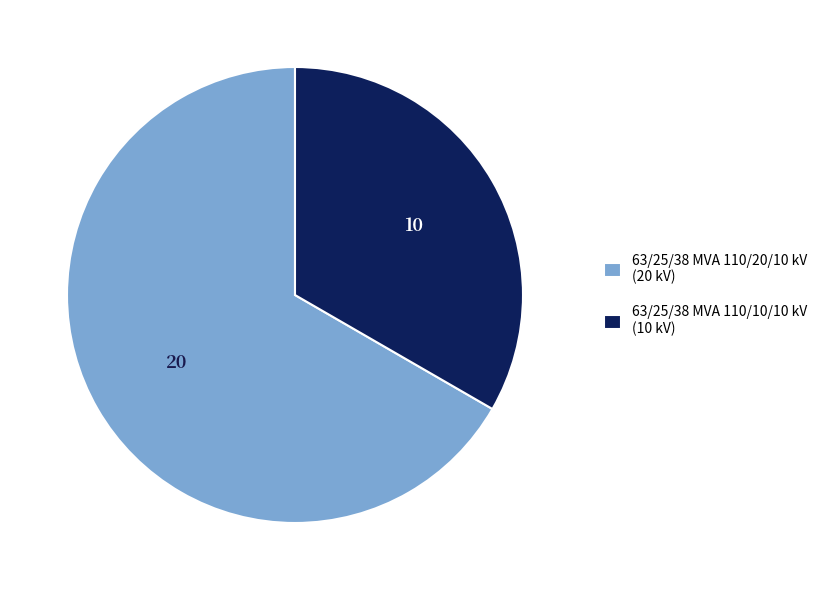

Is it true that 63/25/38 MVA 110/10/10 kV (10 kV) is 47% of the pie?

False